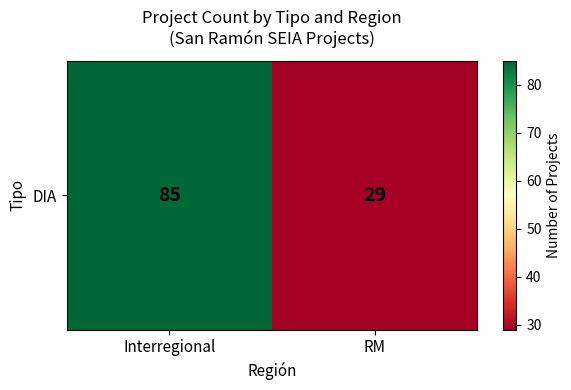

What is the average value?

57